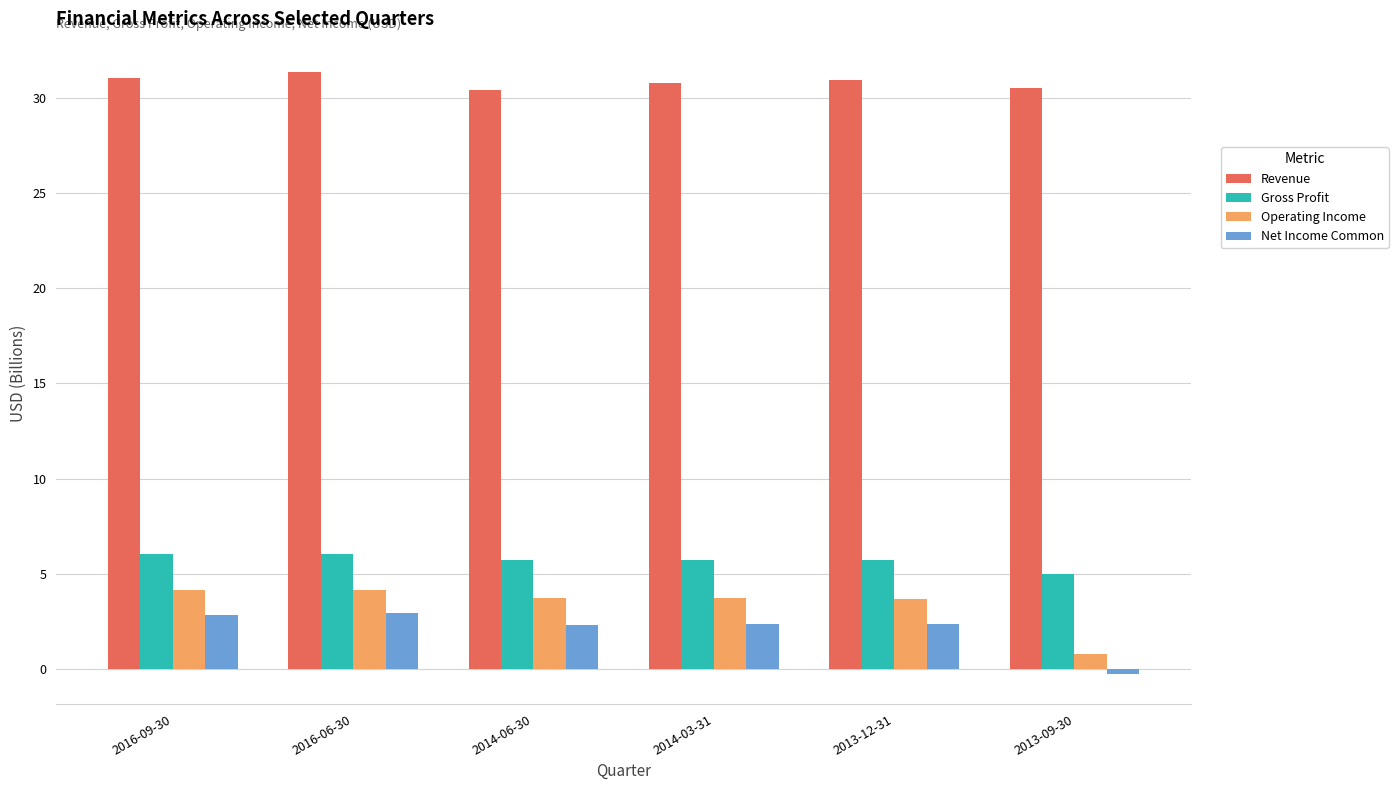

What is the total value across all series at 2014-06-30?

42.1